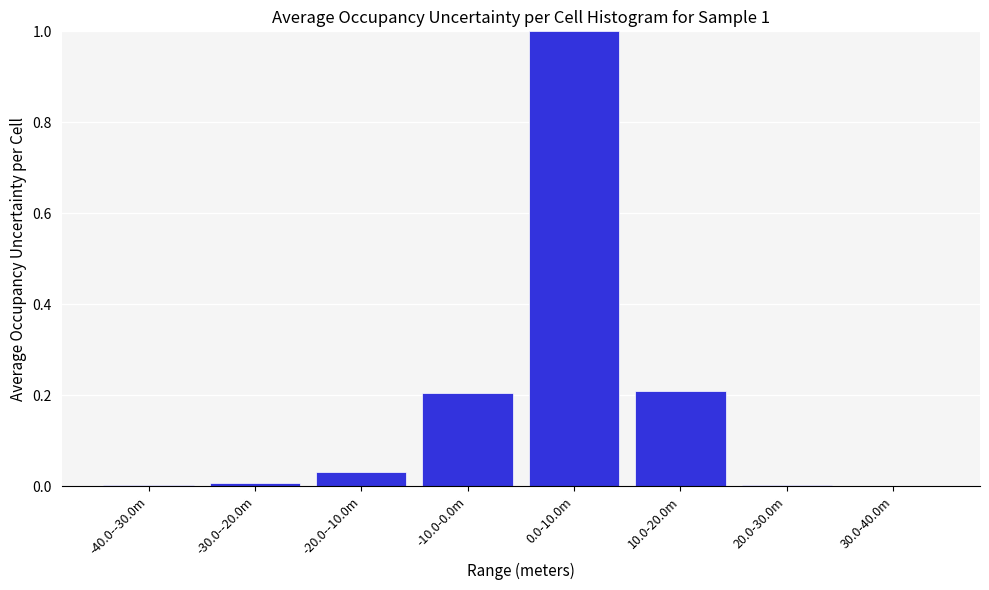

The chart shows a value of 0.4 at 0.0-10.0m. True or false?

False